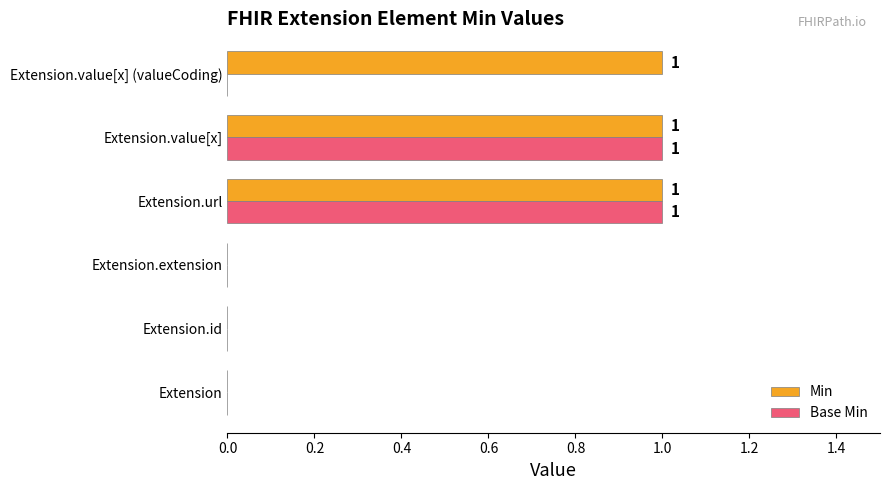

Which series has the largest total across all categories?

Min